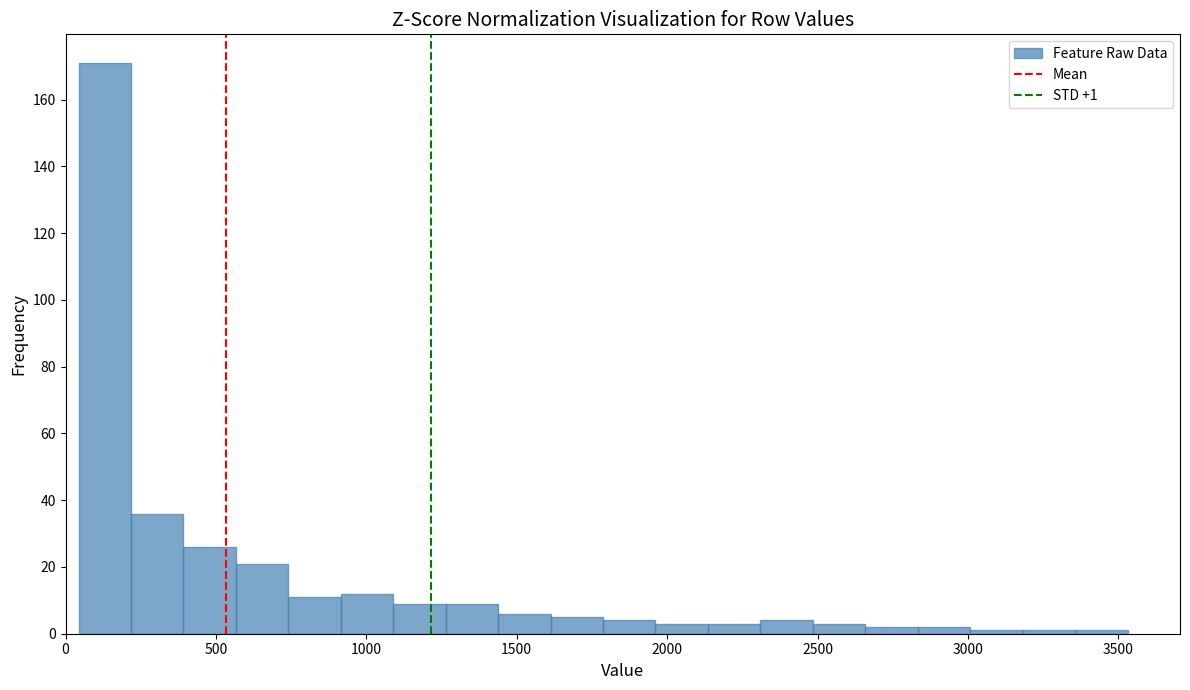

Read against the x-axis, roughly where is the centre of the tallest bar?

150